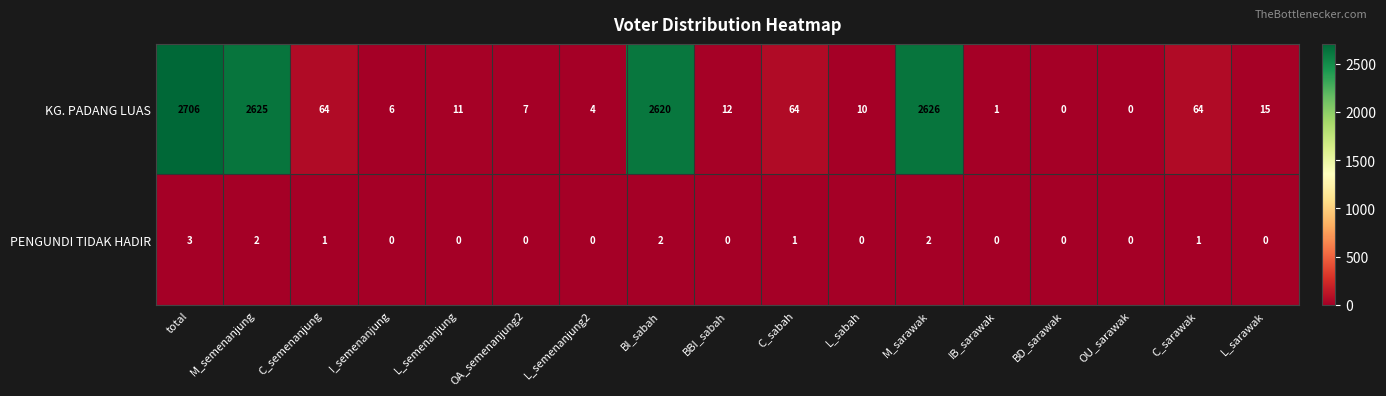

List the series in order of their peak value, highest first.

KG. PADANG LUAS, PENGUNDI TIDAK HADIR